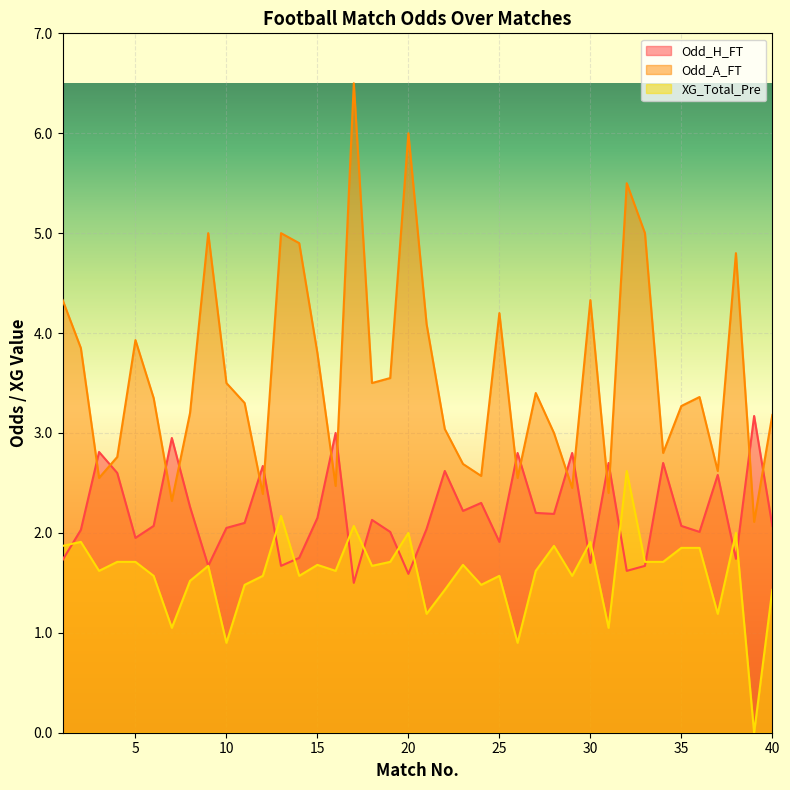

Between 4 and 22, which is larger?

22